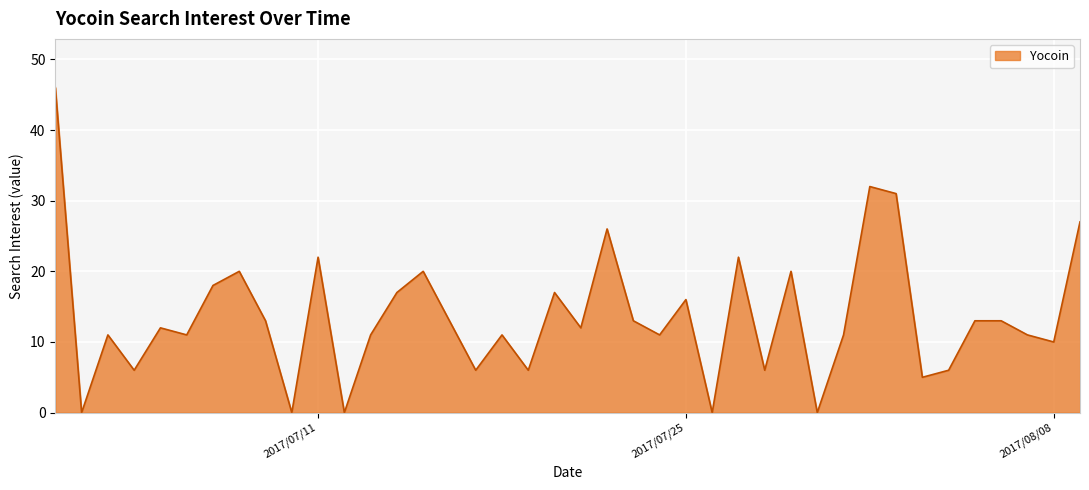

What is the greatest value displayed?

46